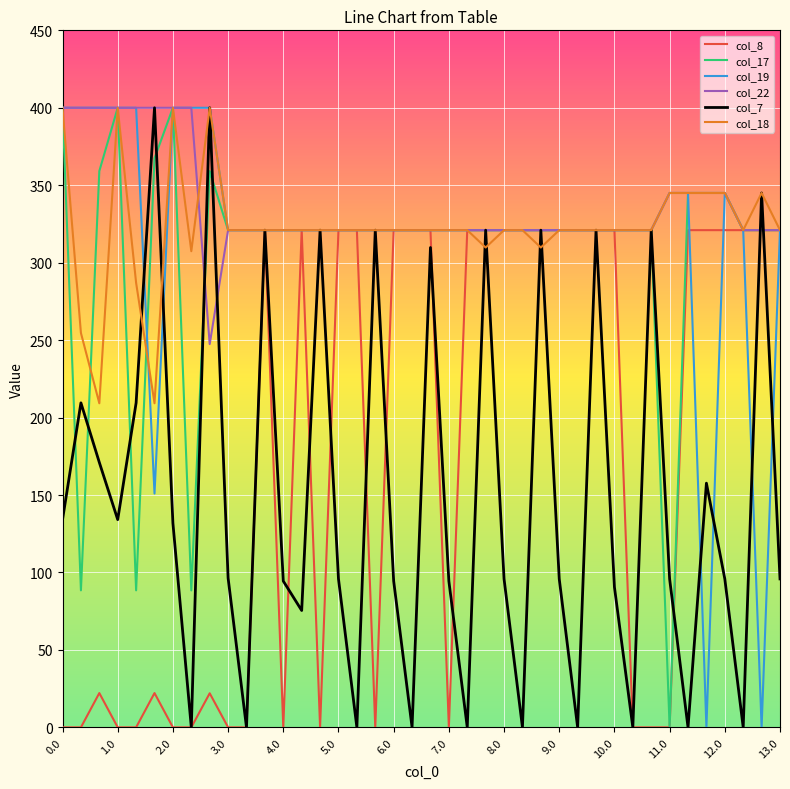

What is the average value of the col_17 series?

306.3